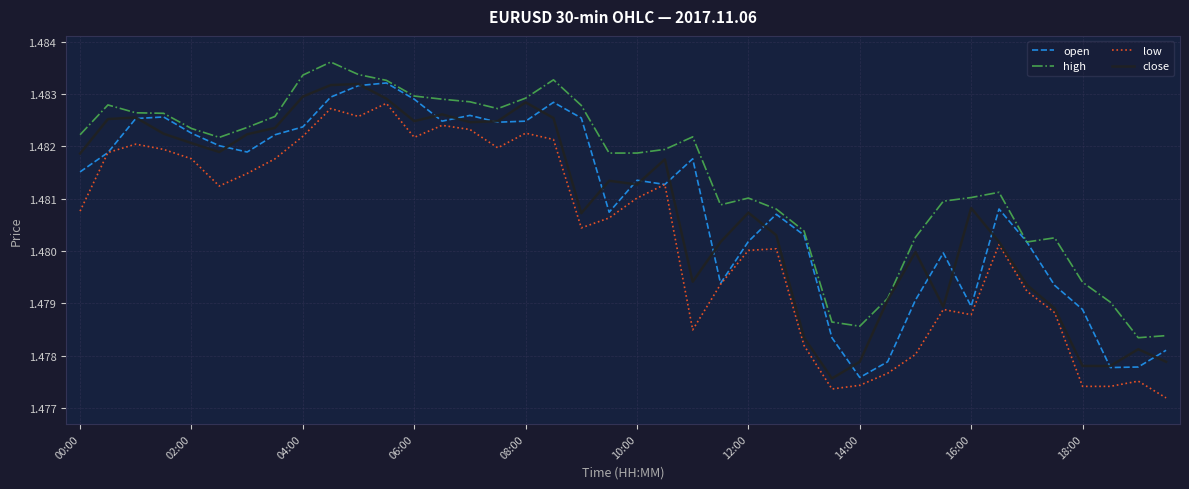

Which series has the largest total across all categories?

high